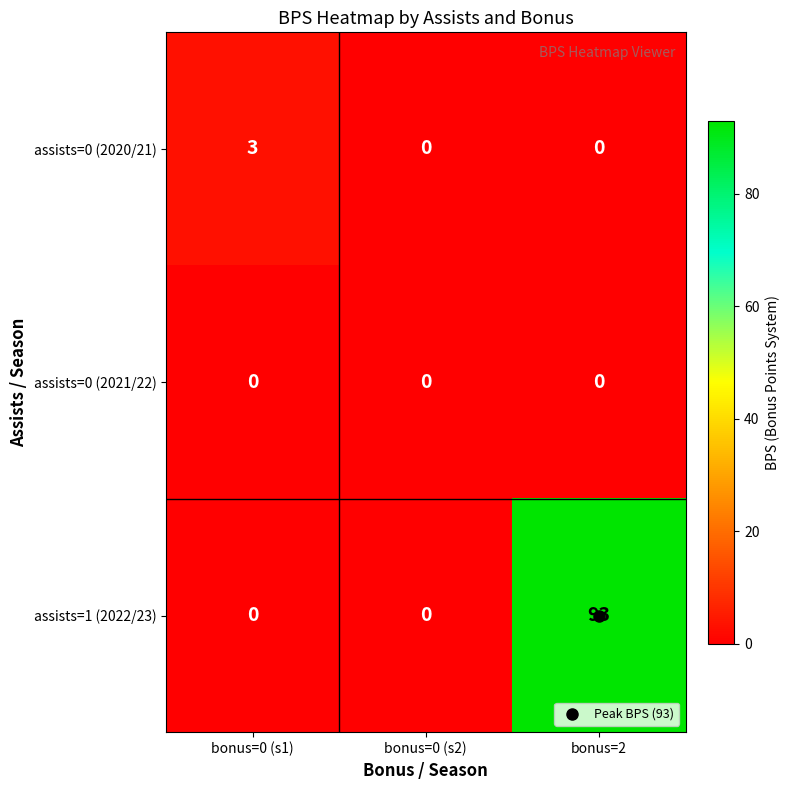

Is it true that assists=0 (2020/21) equals 3 at bonus=0 (s1)?

True